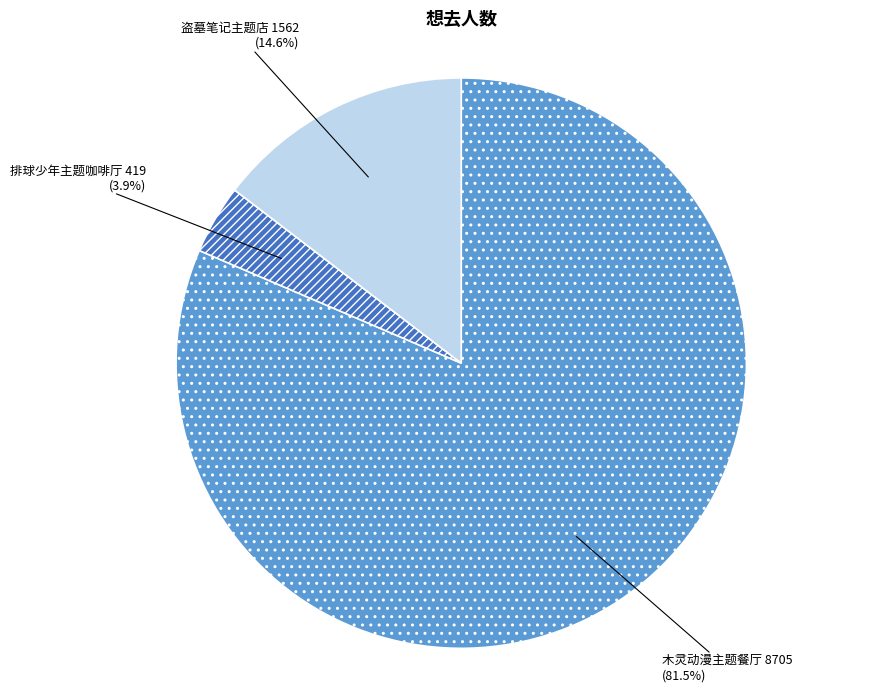

Which has a higher value, 排球少年主题咖啡厅 or 盗墓笔记主题店?

盗墓笔记主题店